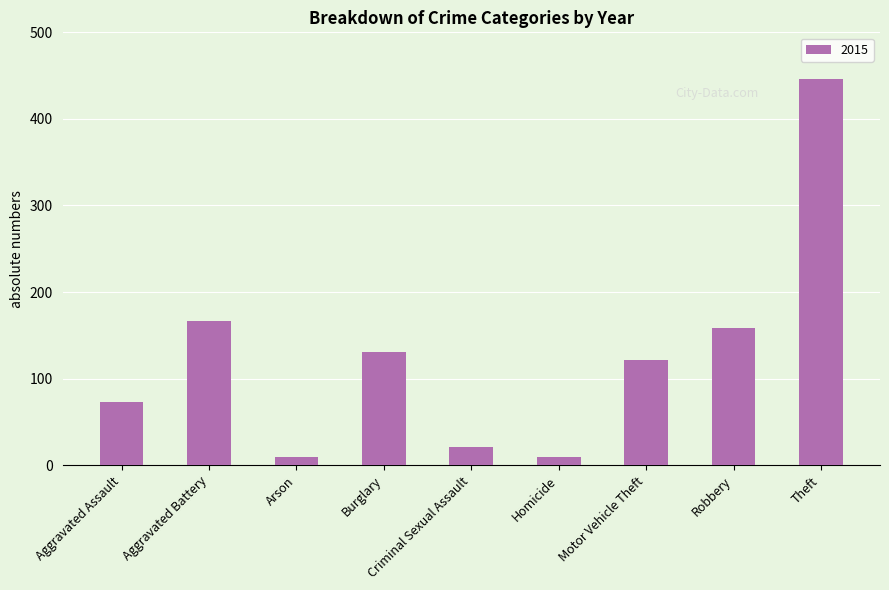

What is the label of the 2nd bar from the left?

Aggravated Battery